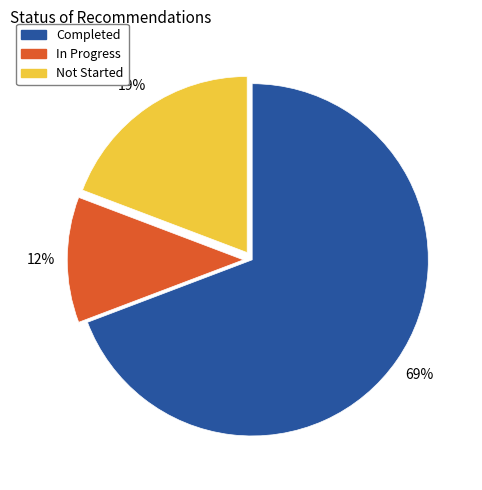

To the nearest percent, what is the combined percentage of Completed and In Progress?

81%